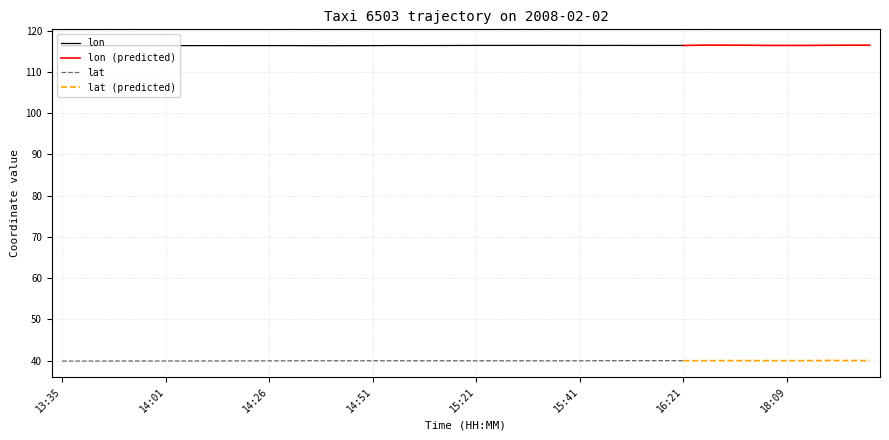

True or false: lon and lat intersect in this chart.

False